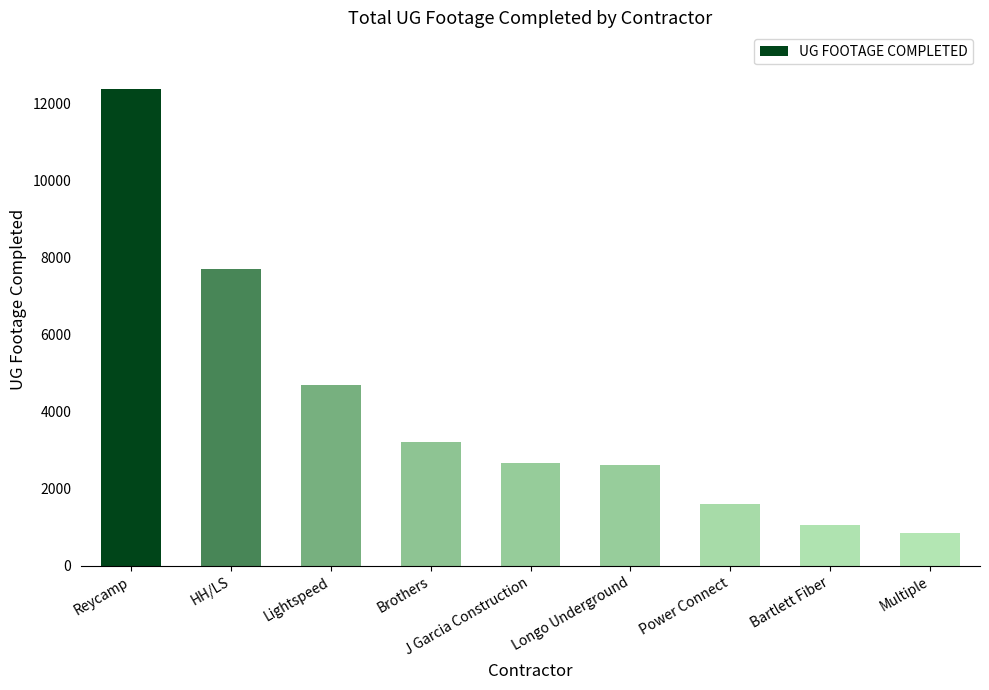

What is the change in value from HH/LS to J Garcia Construction?

-5019